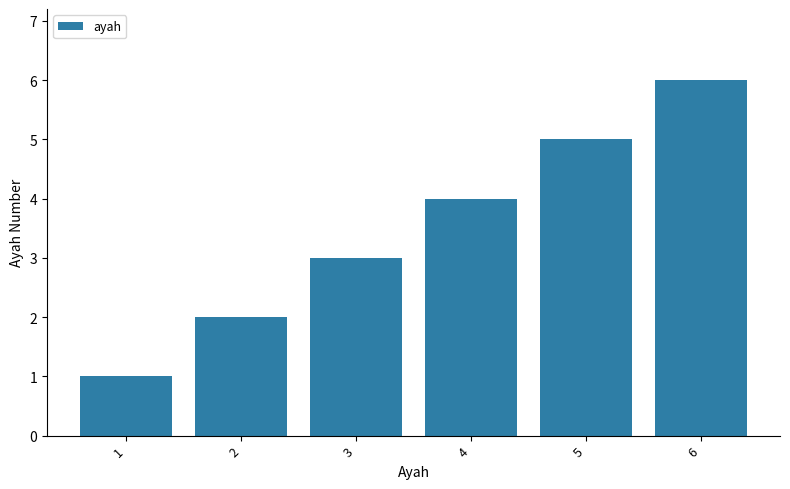

What is the sum of all values?

21